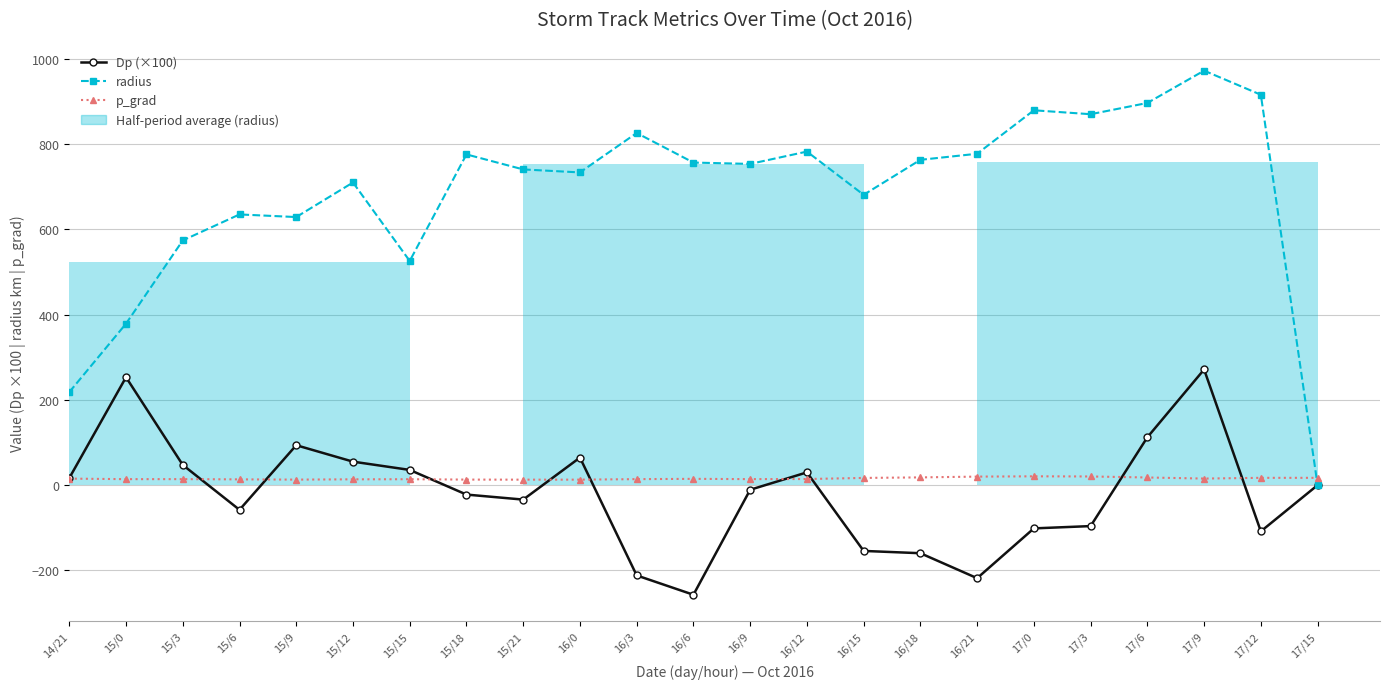

What position from the right is 16/21?

7